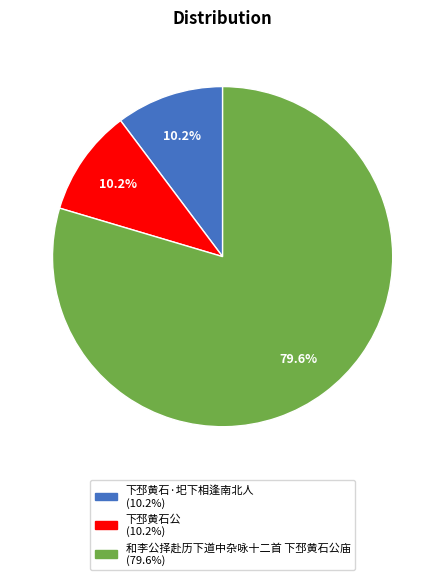

Do 下邳黄石公 and 和李公择赴历下道中杂咏十二首 下邳黄石公庙 together represent more than half of the pie?

Yes